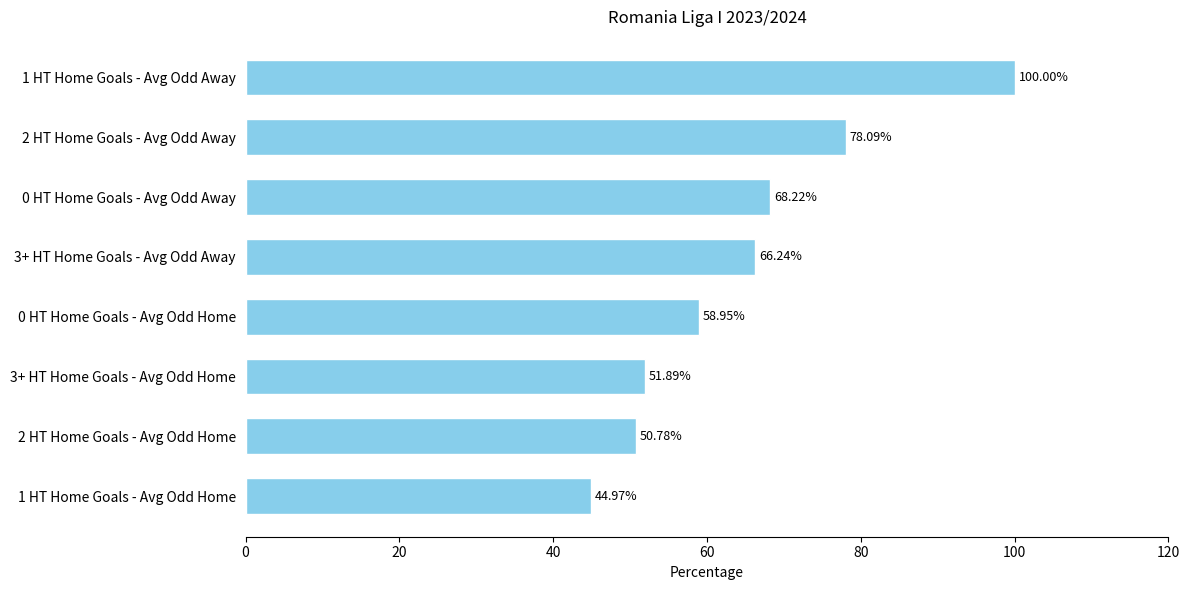

List the labels in order of value, largest first.

1 HT Home Goals - Avg Odd Away, 2 HT Home Goals - Avg Odd Away, 0 HT Home Goals - Avg Odd Away, 3+ HT Home Goals - Avg Odd Away, 0 HT Home Goals - Avg Odd Home, 3+ HT Home Goals - Avg Odd Home, 2 HT Home Goals - Avg Odd Home, 1 HT Home Goals - Avg Odd Home